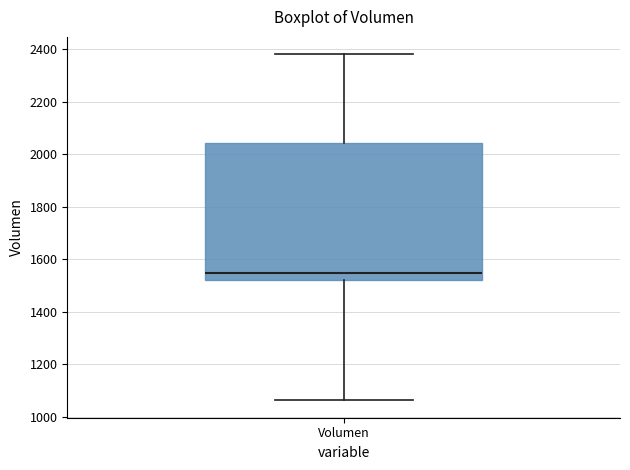

Transcribe this box plot: give where the median line is, the range the box spans, and where the two whiskers end, as read against the y-axis. The values are not printed on the chart, so give them approximately, as read against the axis.

median 1540, box 1520 to 2040, whiskers 1060 to 2380